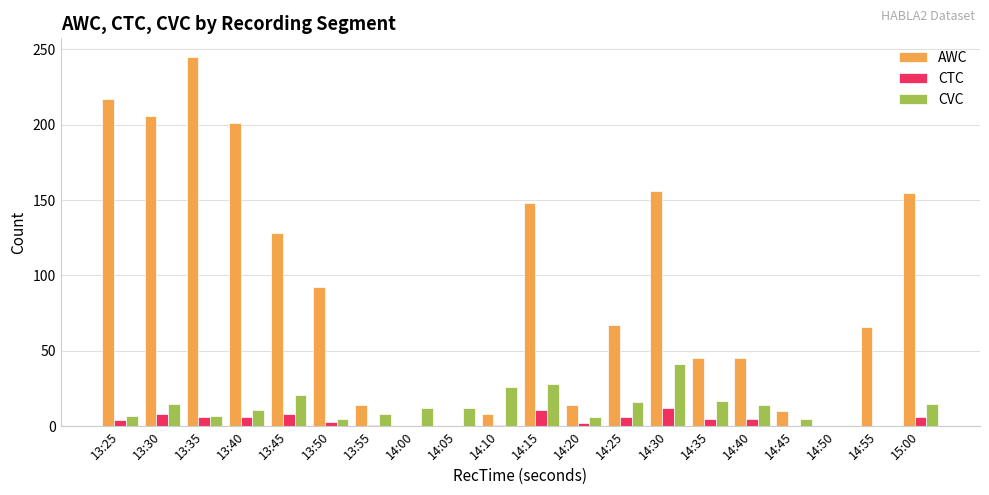

Which series changed the most between 13:40 and 14:50?

AWC